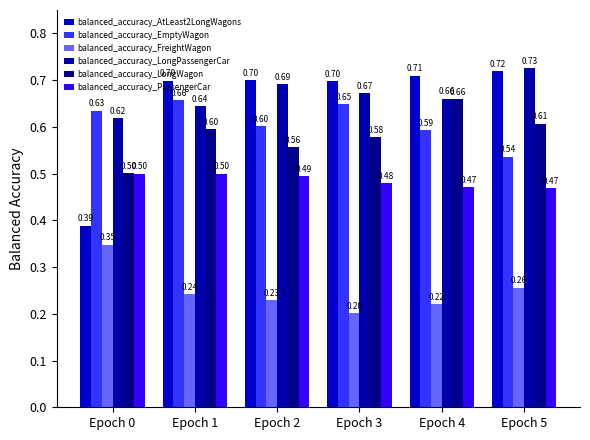

Which series has the largest total across all categories?

balanced_accuracy_LongPassengerCar